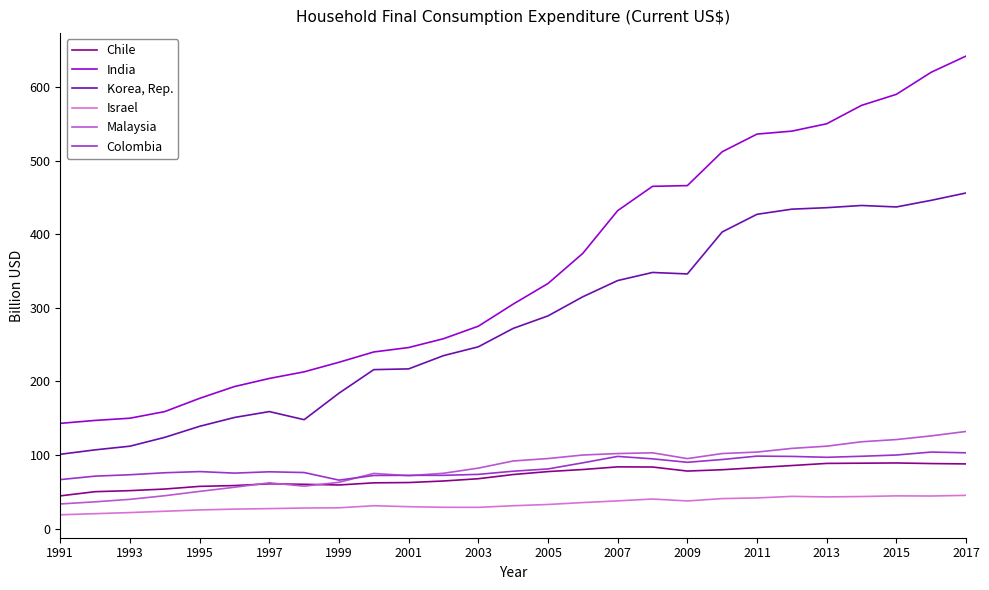

What is the minimum value shown in the chart?

18.8